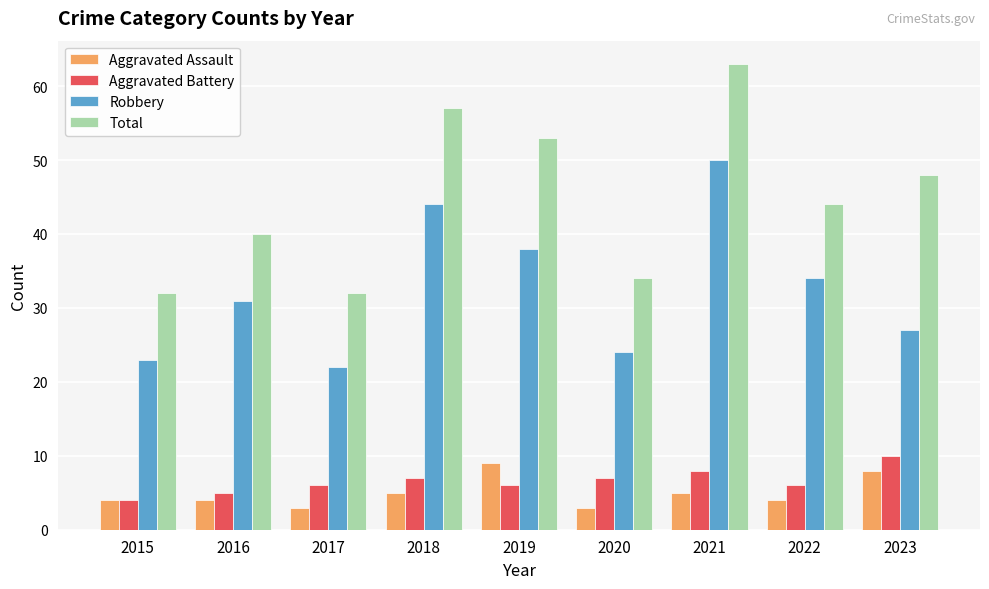

What is the value of the Aggravated Battery bar at the 6th from the left?

7